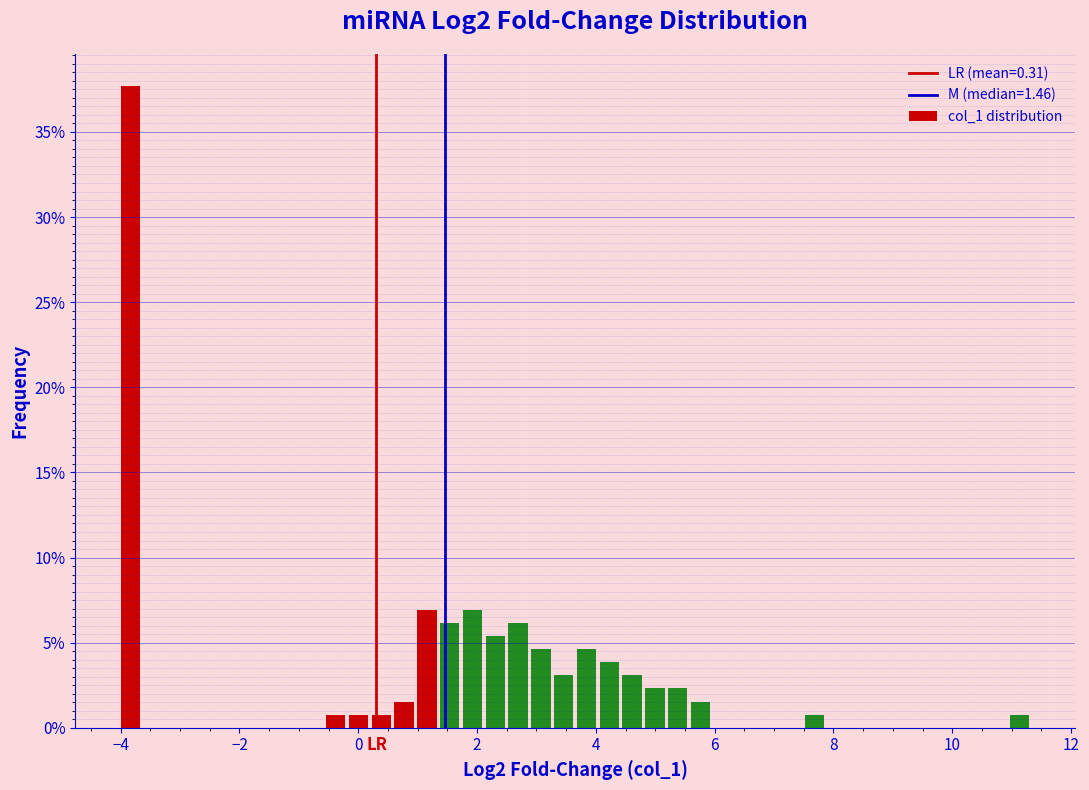

Around what value on the x-axis is the tallest bar? Give the approximate position of its centre, as read against the axis.

-3.8